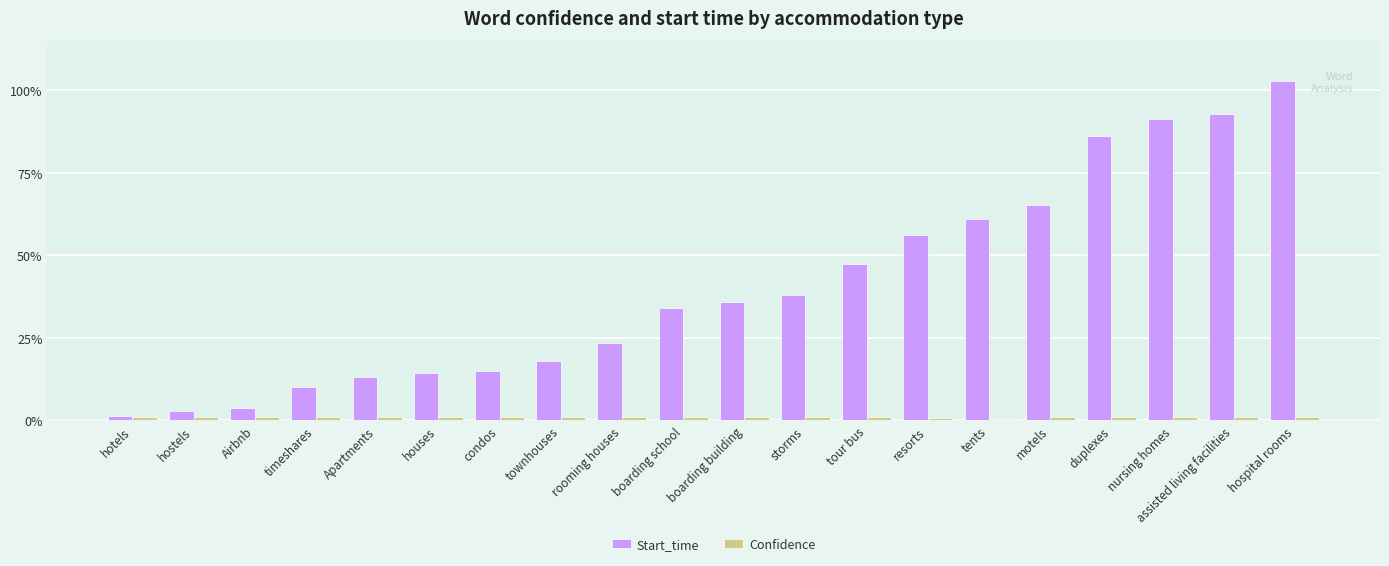

Where is Start_time nearest to the value 51?

tour bus